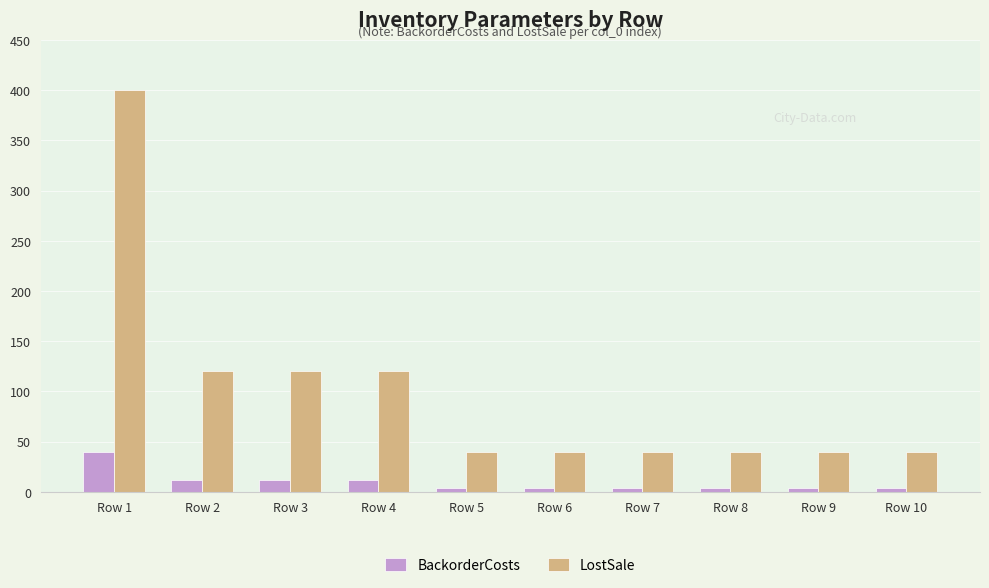

Which category has the highest value in the BackorderCosts series?

Row 1